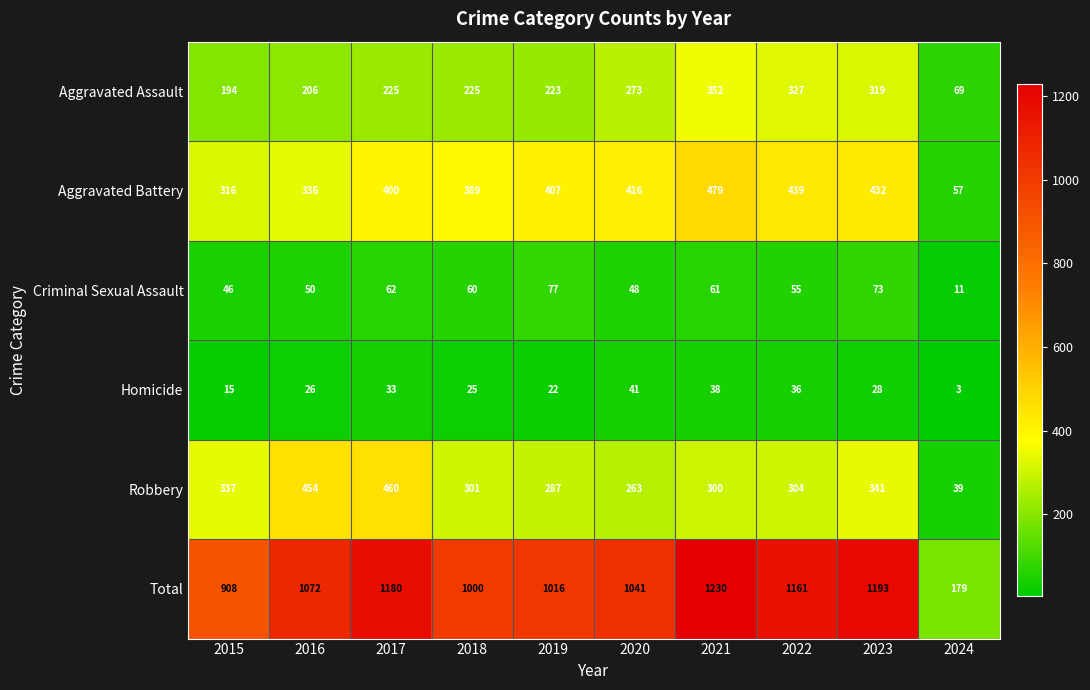

Which series has the widest spread of values?

Total